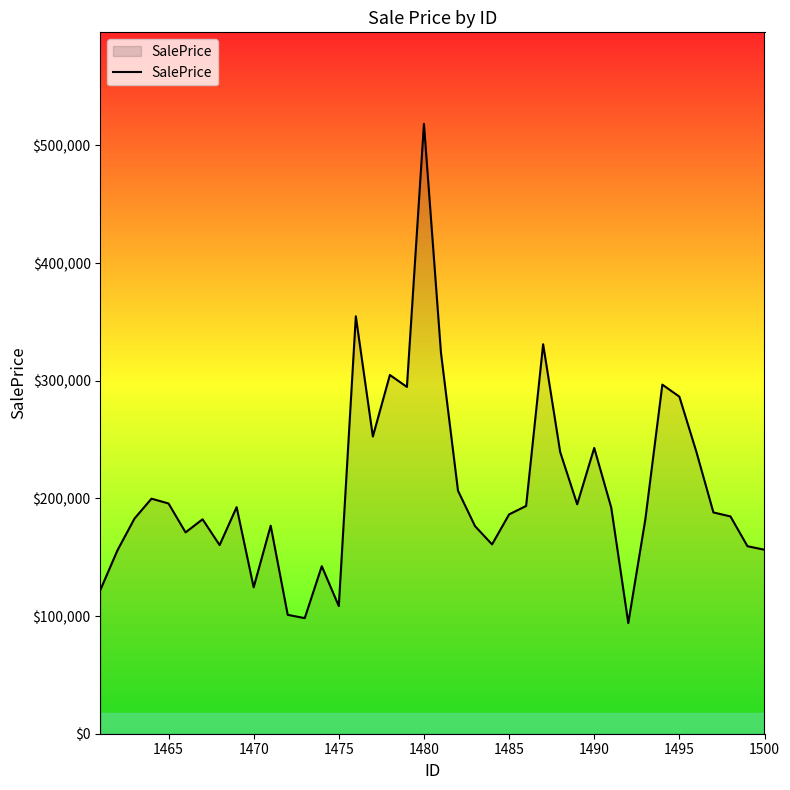

What is the smallest value displayed?

94064.3